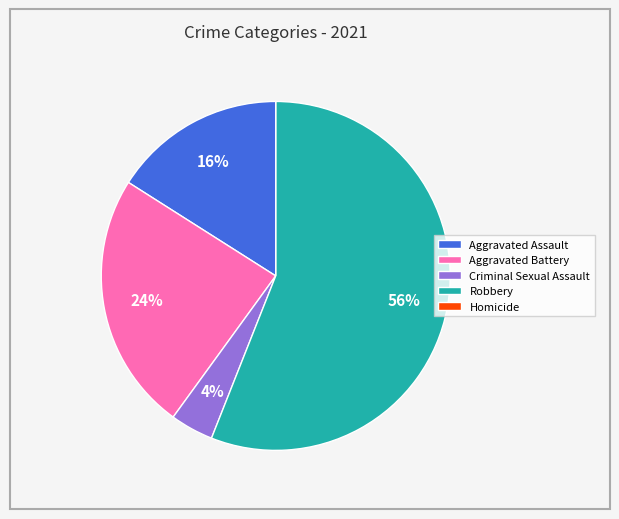

Which category has the biggest portion of the pie?

Robbery